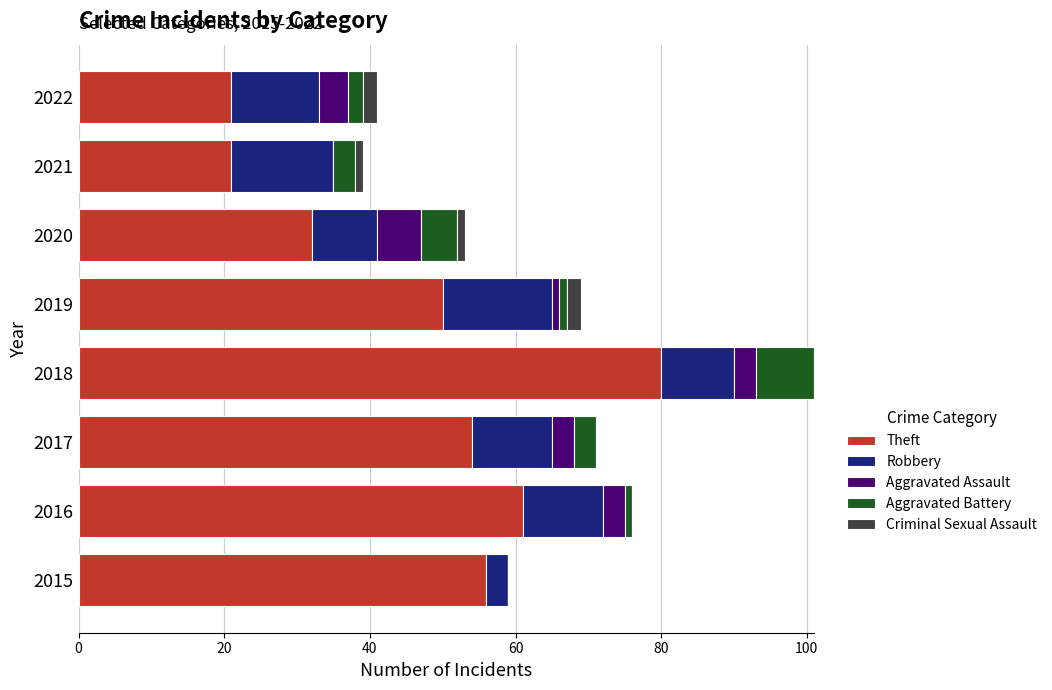

At which category is the sum across all series the highest?

2018